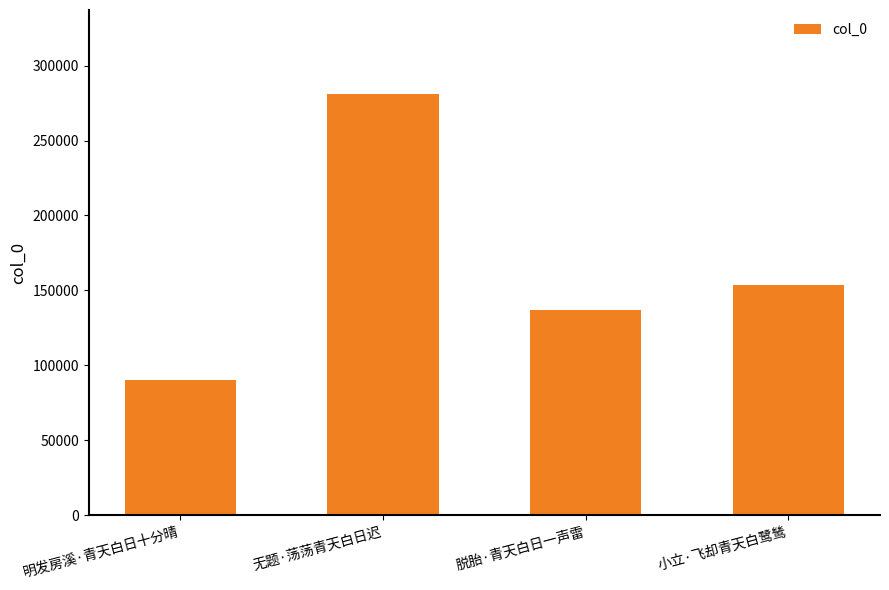

What is the sum of all values?

661629